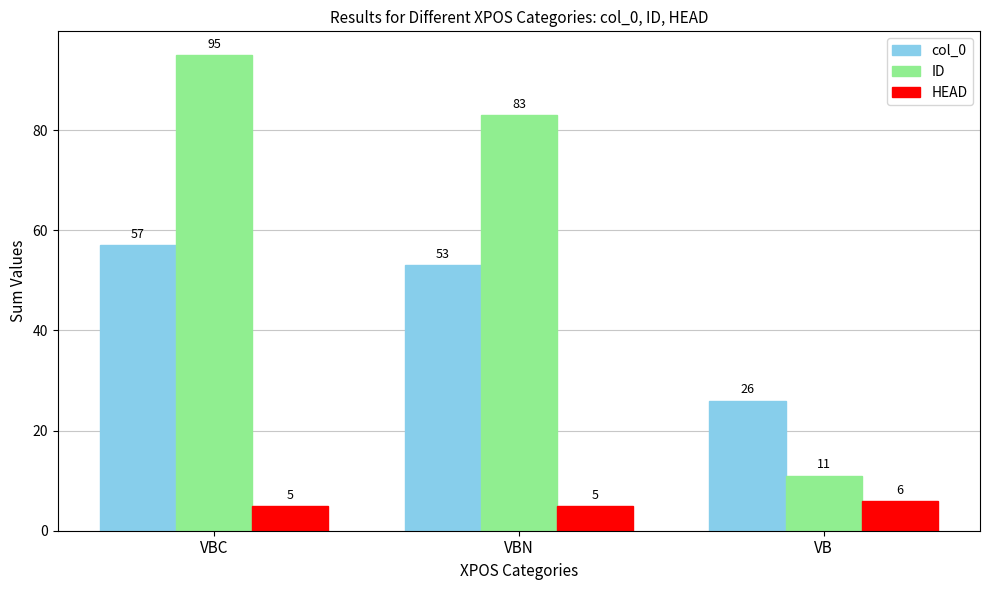

Reading left to right, what are all the values shown in this chart?

col_0: VBC=57	VBN=53	VB=26
ID: VBC=95	VBN=83	VB=11
HEAD: VBC=5	VBN=5	VB=6